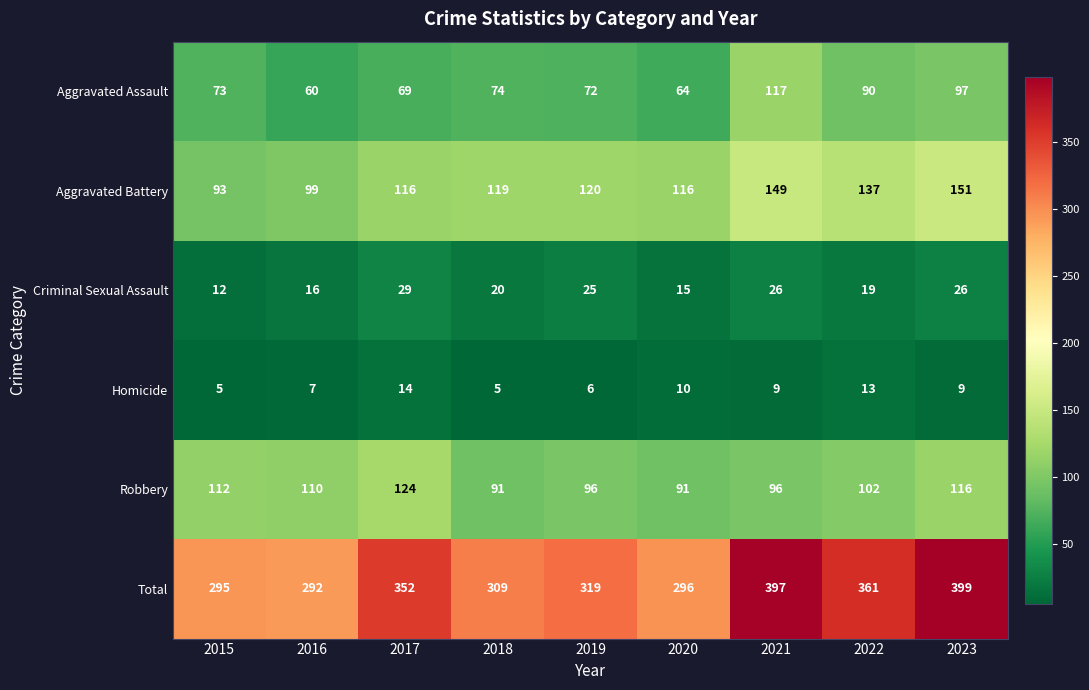

List the series in order of their peak value, highest first.

Total, Aggravated Battery, Robbery, Aggravated Assault, Criminal Sexual Assault, Homicide